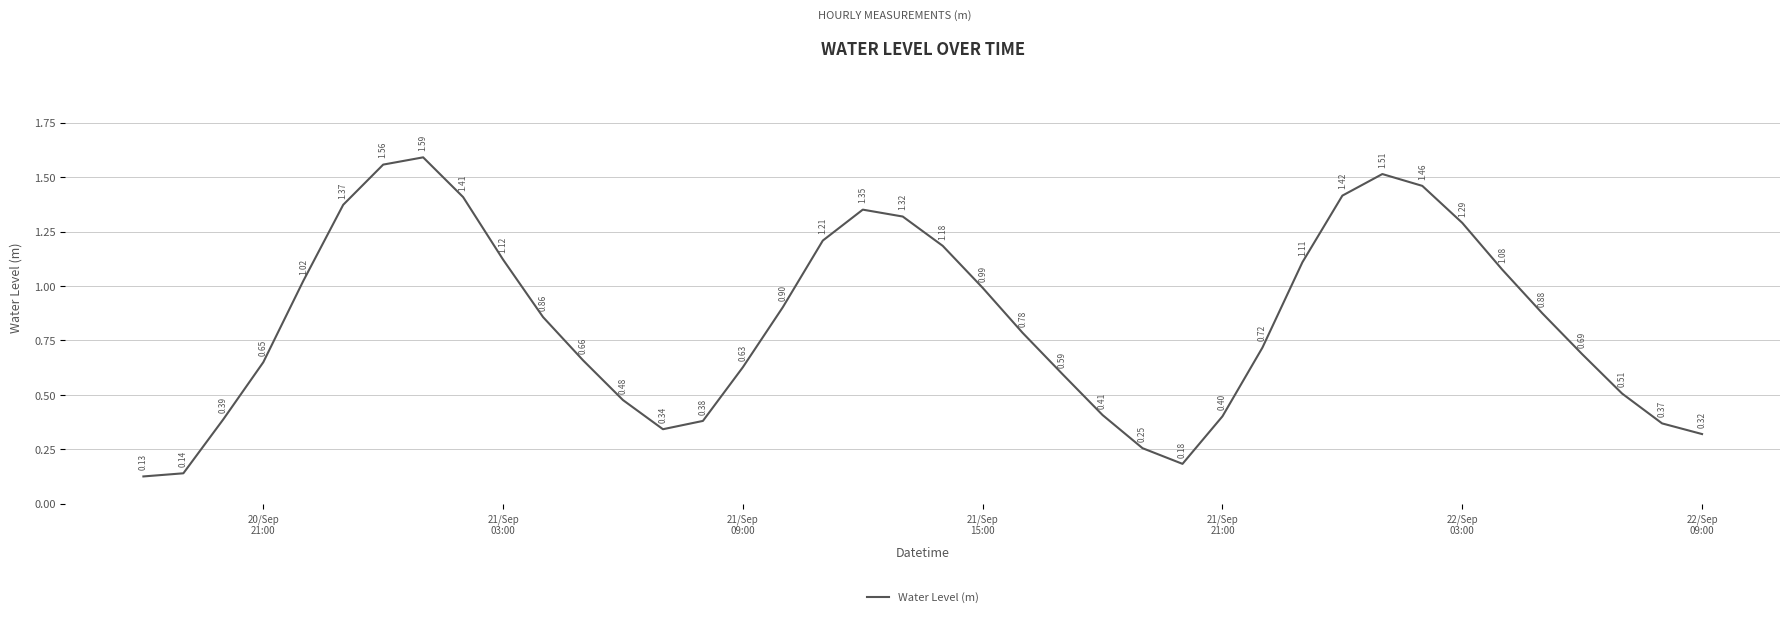

What is the minimum value shown in the chart?

0.1